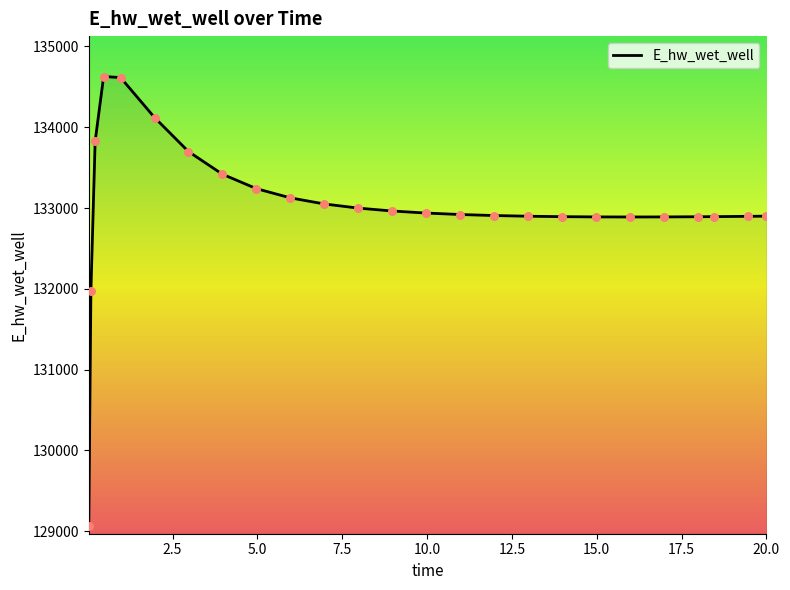

What is the difference between the maximum and minimum values?

5557.1